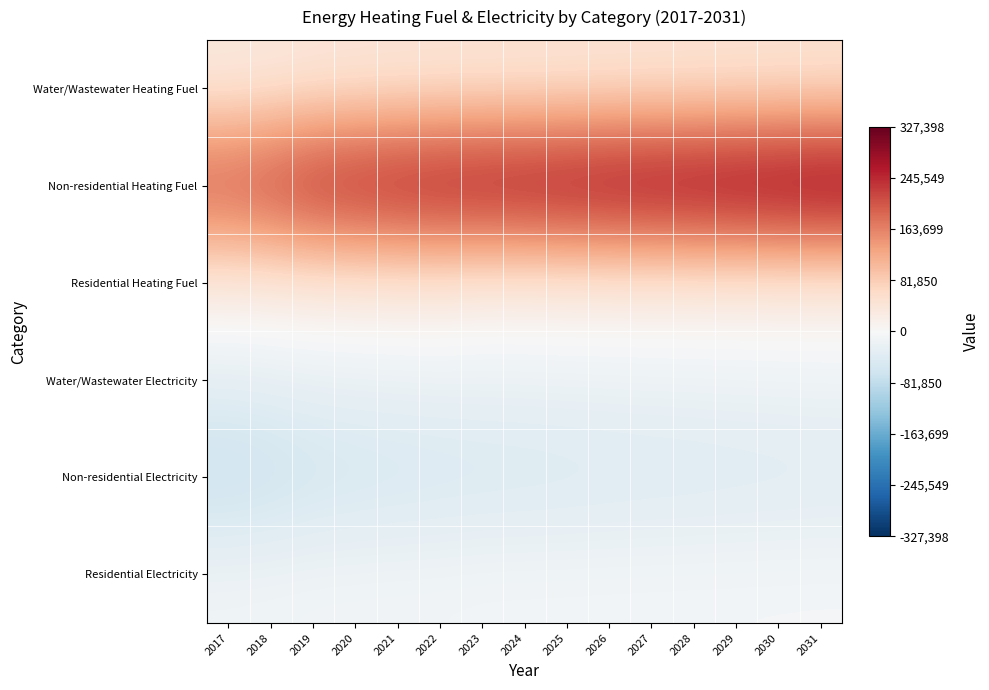

At how many categories does at least one series exceed 35139?

15